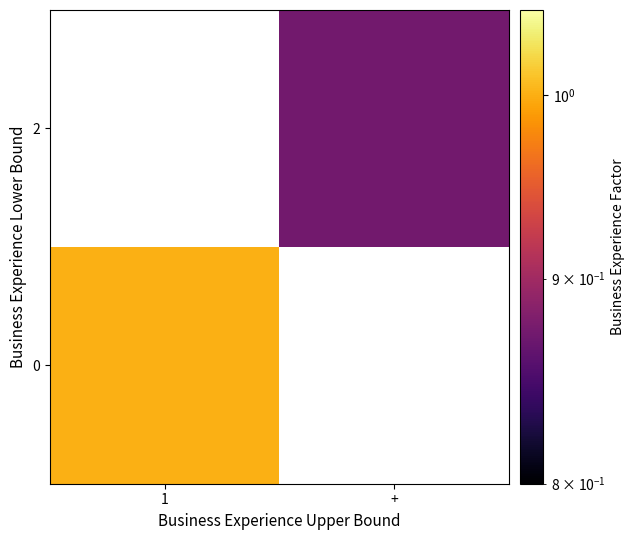

Is the value of 0 at + greater than the value of 2 at 1?

No